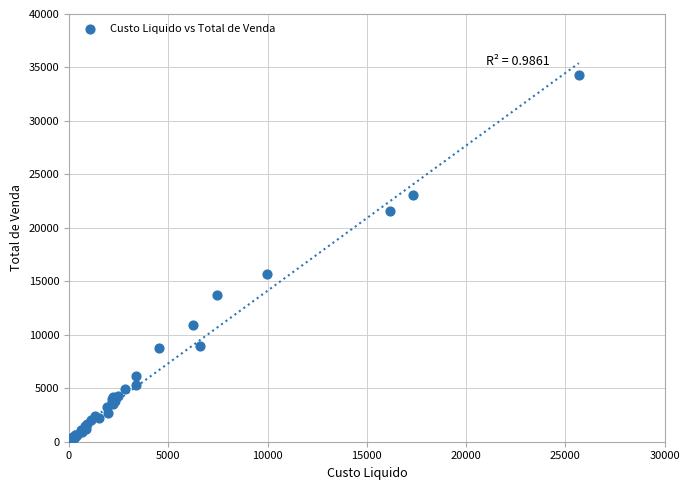

What Y value in the scatter plot is closest to 17149?

15688.8